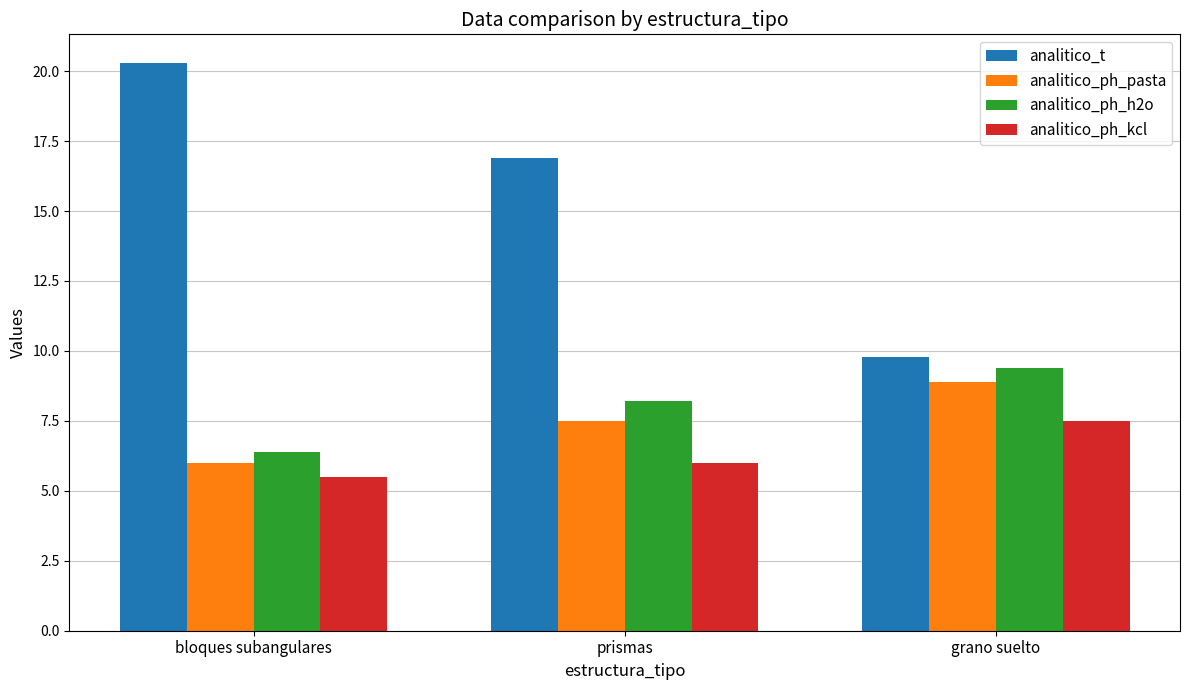

Which series changed the most between bloques subangulares and grano suelto?

analitico_t